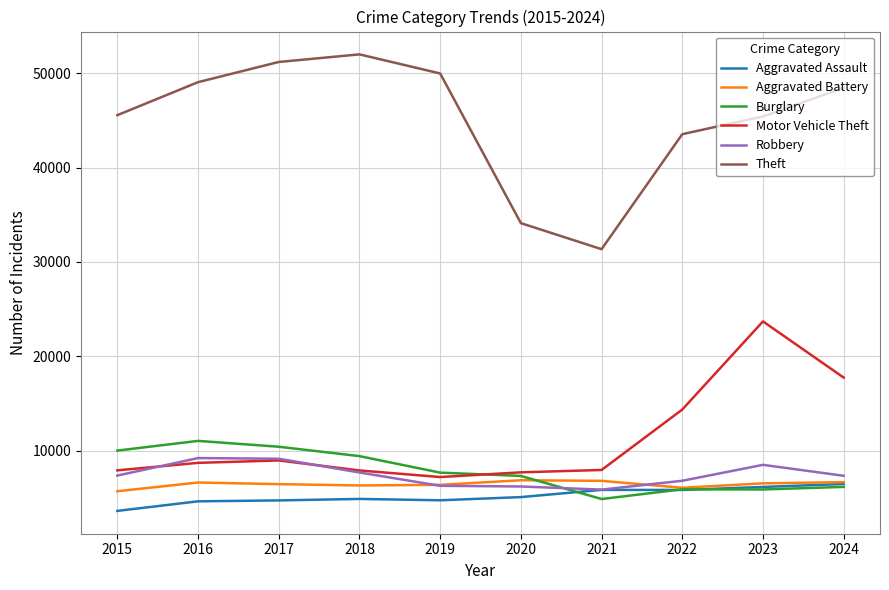

How many lines are shown in the chart?

6